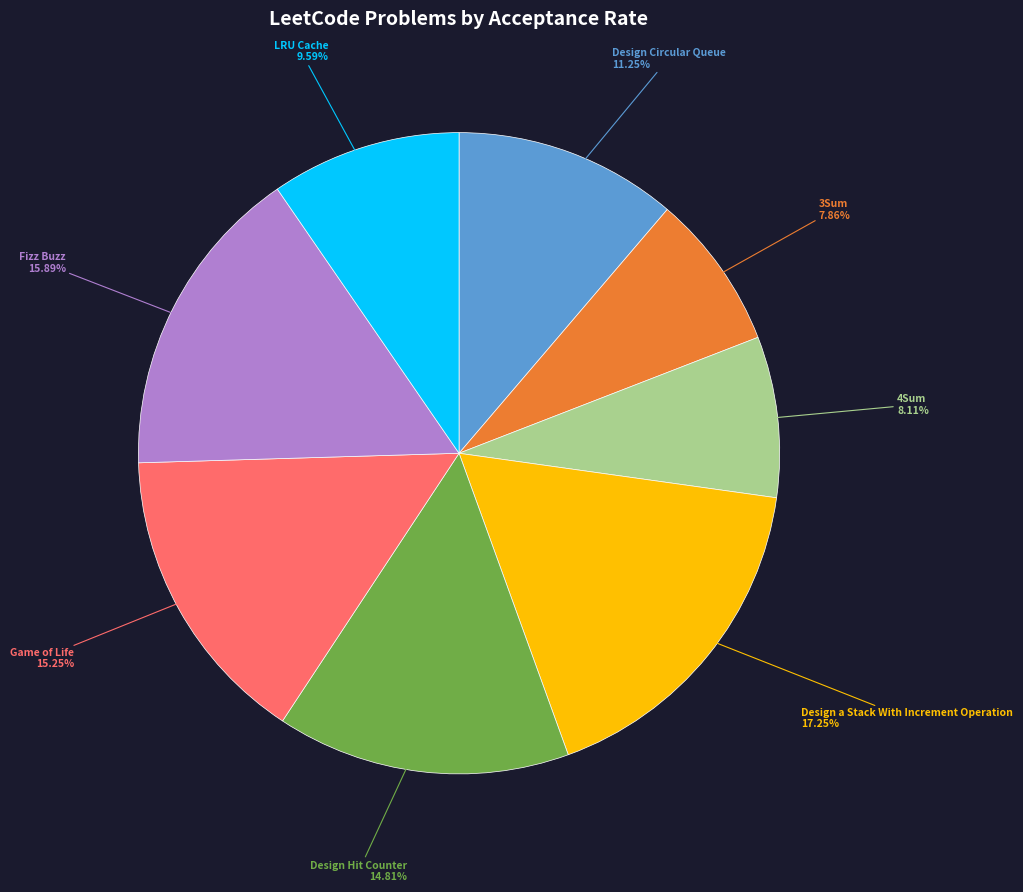

Is there a majority slice in this chart?

No